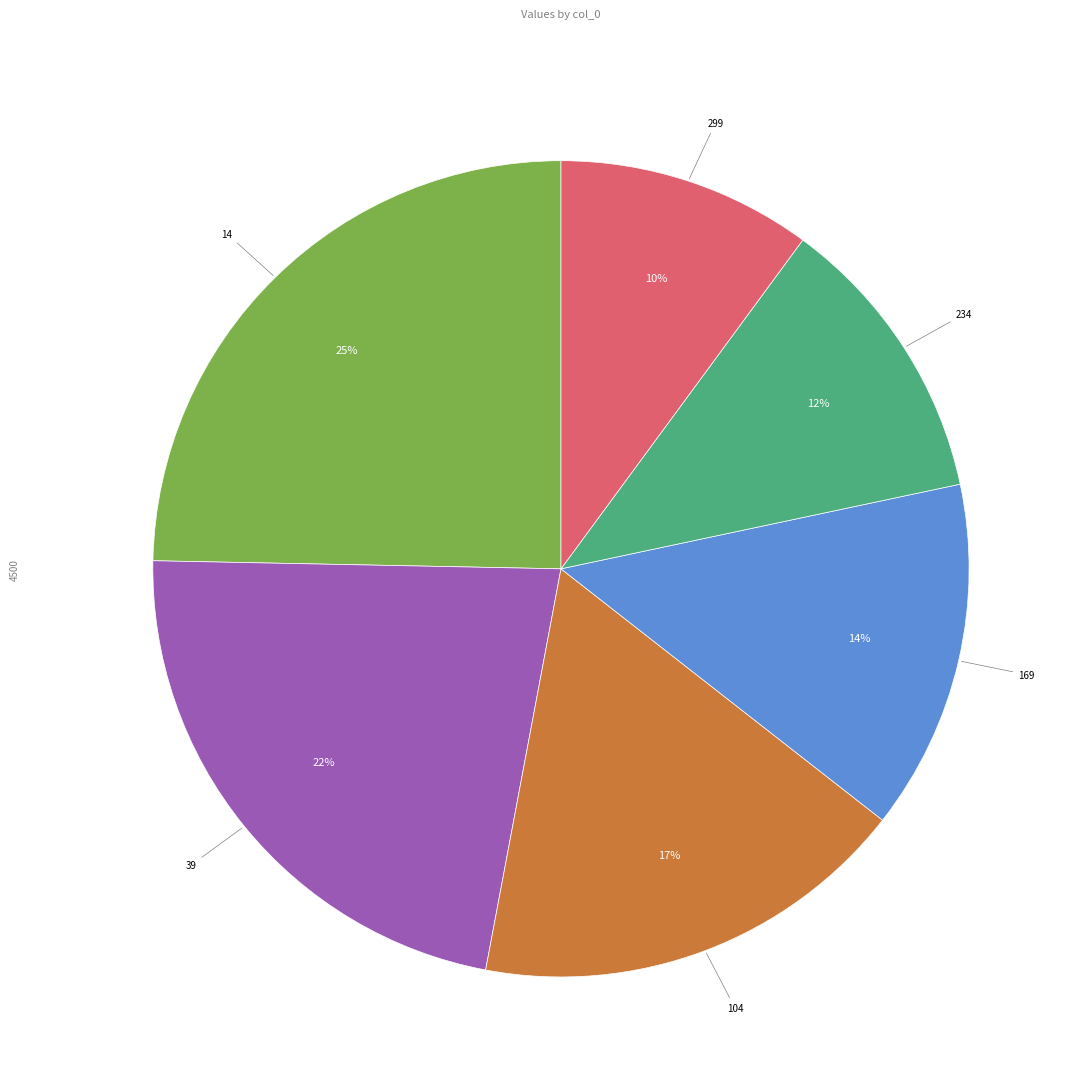

Is the sum of 299 and 39 greater than half?

No